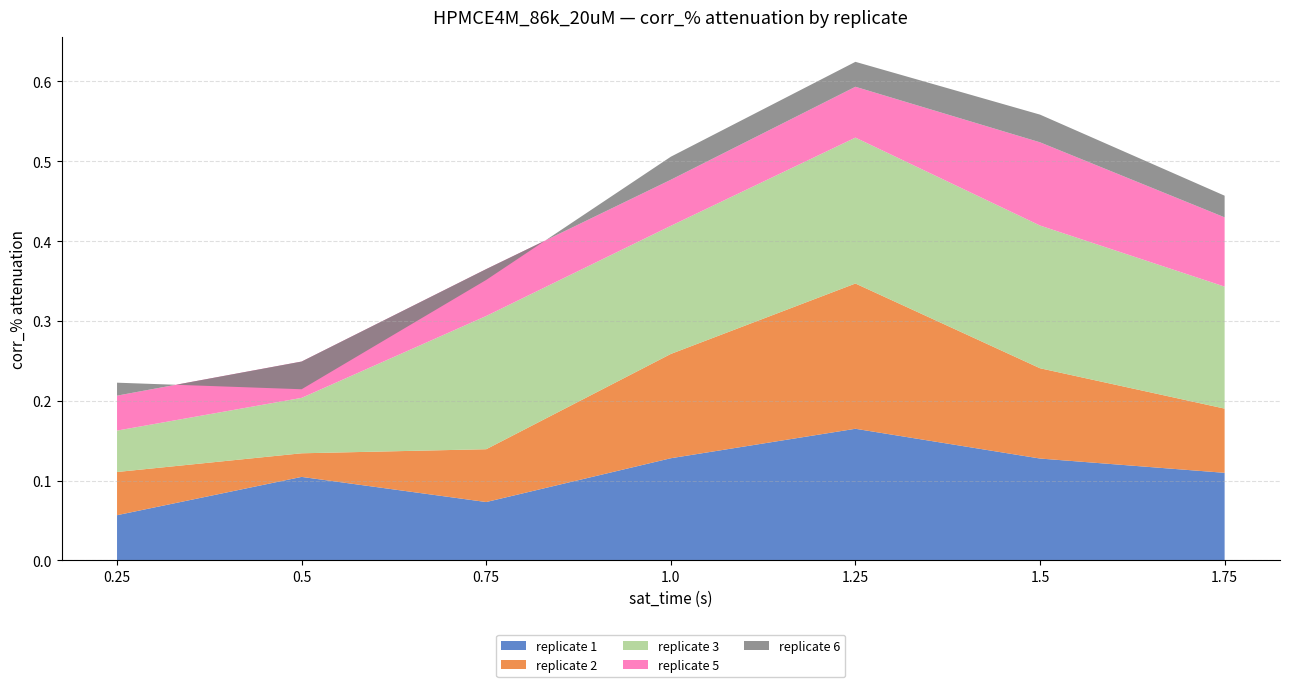

Reading left to right, extract all data points from this chart.

replicate 1: 0.25=0.1	0.5=0.1	0.75=0.1	1.0=0.1	1.25=0.2	1.5=0.1	1.75=0.1
replicate 2: 0.25=0.1	0.5=0.0	0.75=0.1	1.0=0.1	1.25=0.2	1.5=0.1	1.75=0.1
replicate 3: 0.25=0.1	0.5=0.1	0.75=0.2	1.0=0.2	1.25=0.2	1.5=0.2	1.75=0.2
replicate 5: 0.25=0.0	0.5=0.0	0.75=0.1	1.0=0.1	1.25=0.1	1.5=0.1	1.75=0.1
replicate 6: 0.25=0.0	0.5=-0.0	0.75=-0.0	1.0=0.0	1.25=0.0	1.5=0.0	1.75=0.0